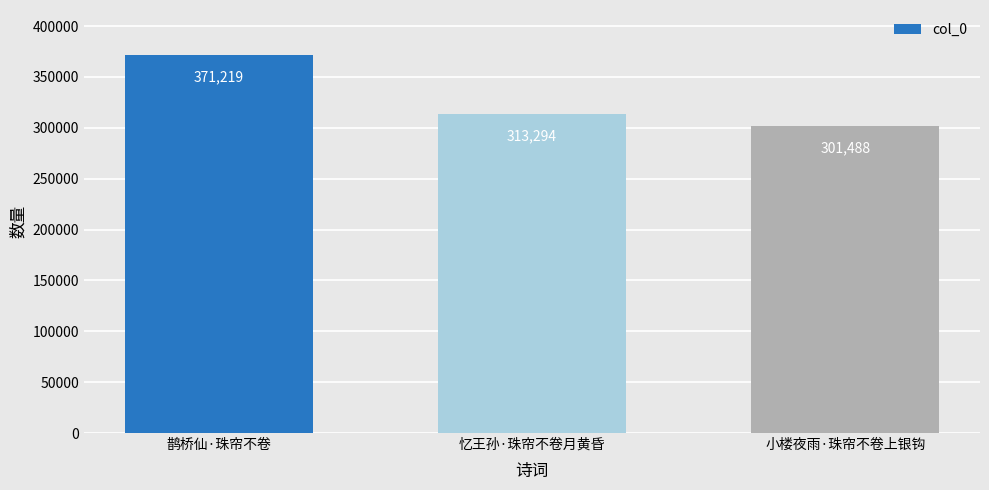

Count the values in the range 301488 to 371219.

3